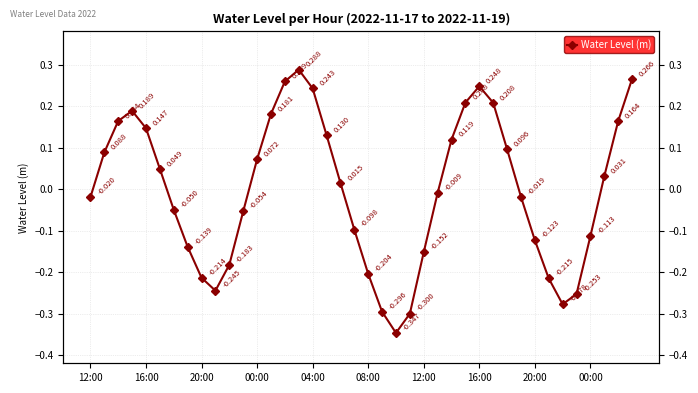

What is the difference between the maximum and minimum values?

0.6